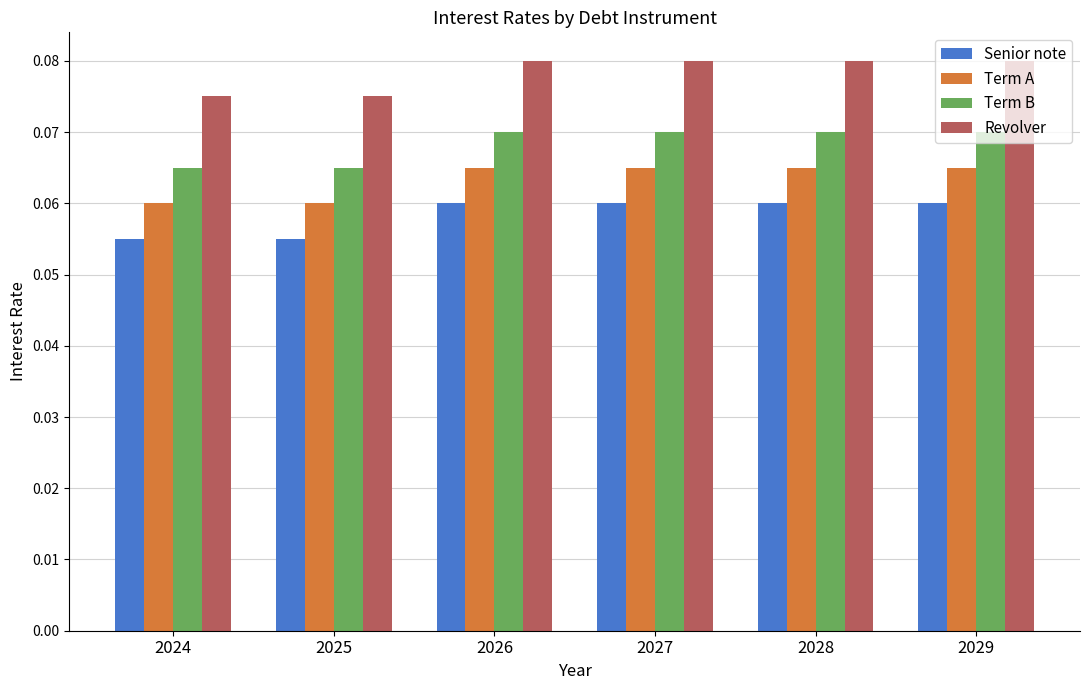

Is it true that Senior note equals 0.0 at 2025?

False